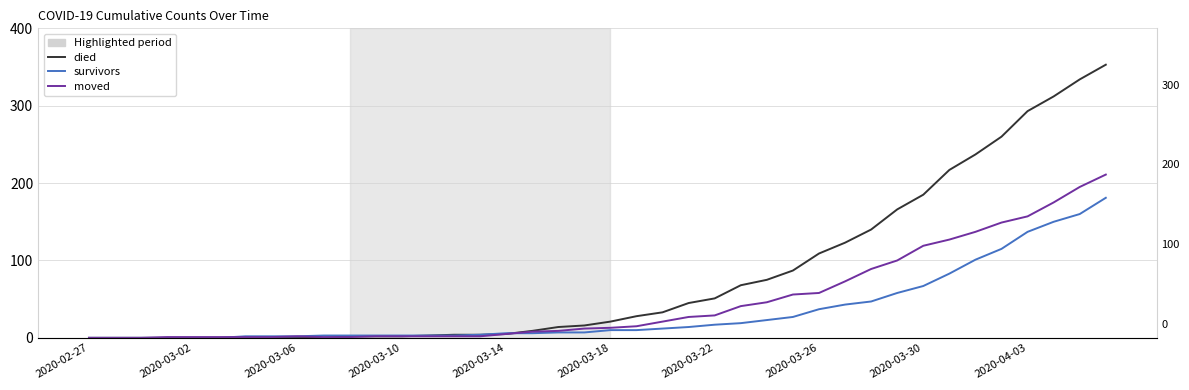

At which category does the chart reach its minimum across all series?

2020-02-27